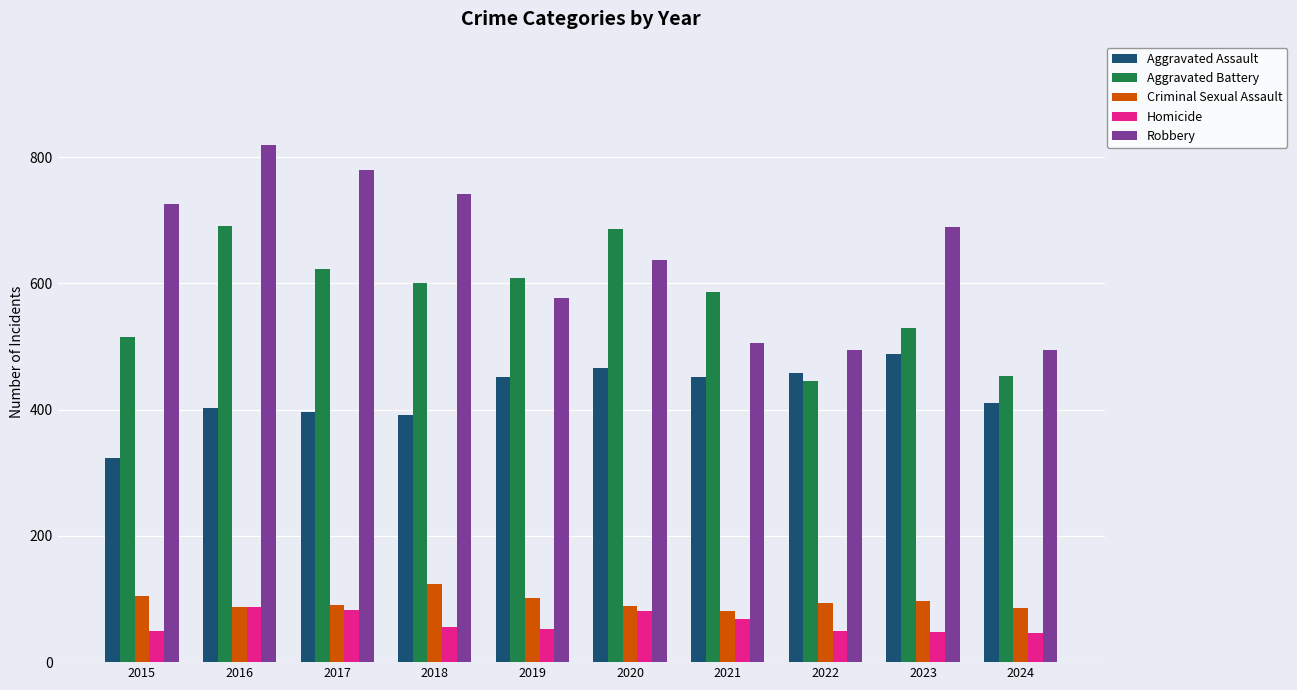

What is the difference between the Criminal Sexual Assault values at 2024 and 2019?

17